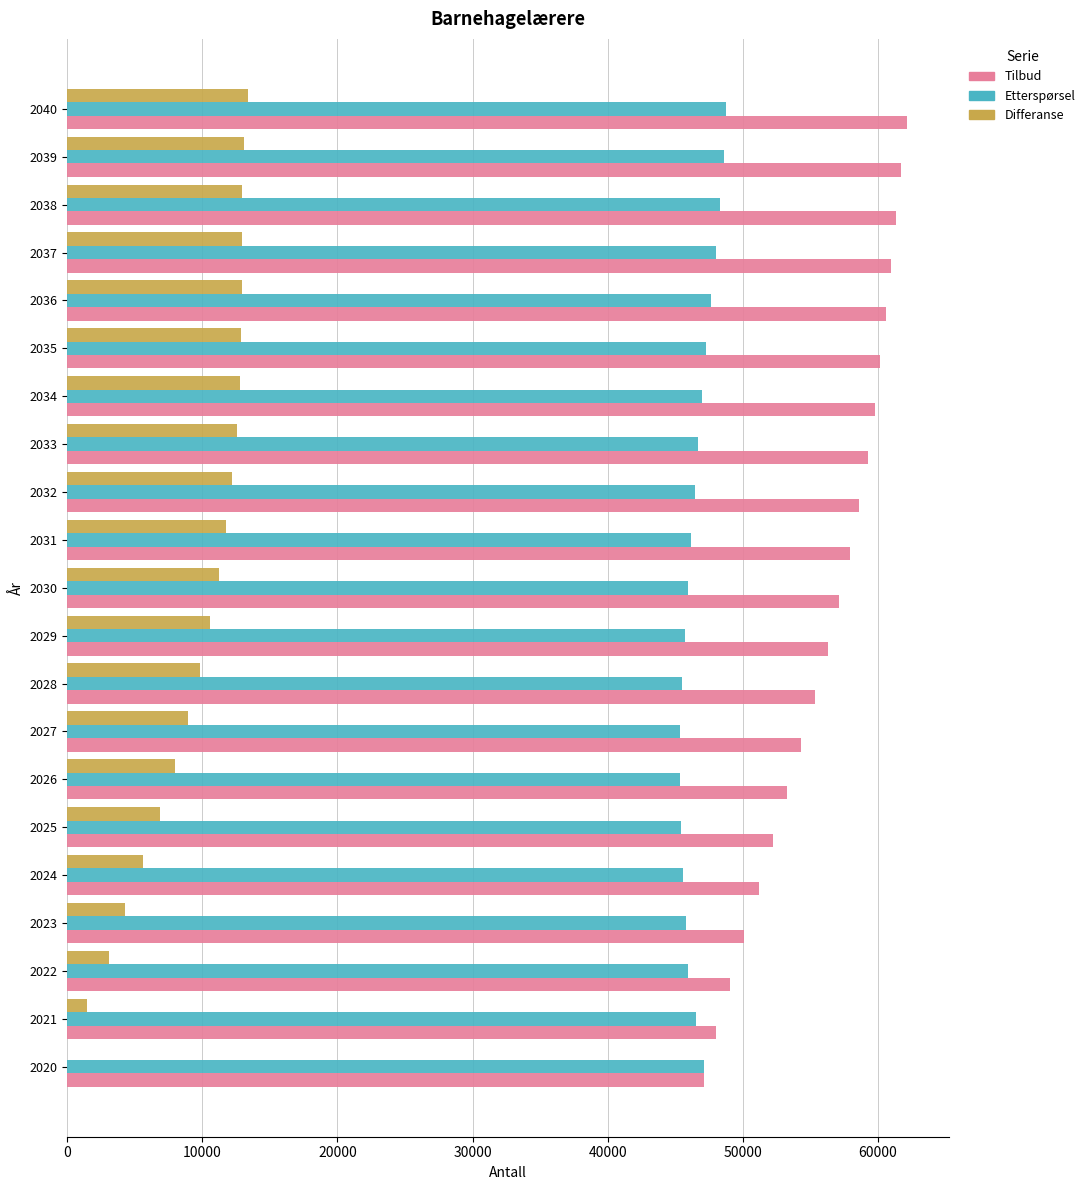

Is it true that Etterspørsel equals 45549 at 2024?

True